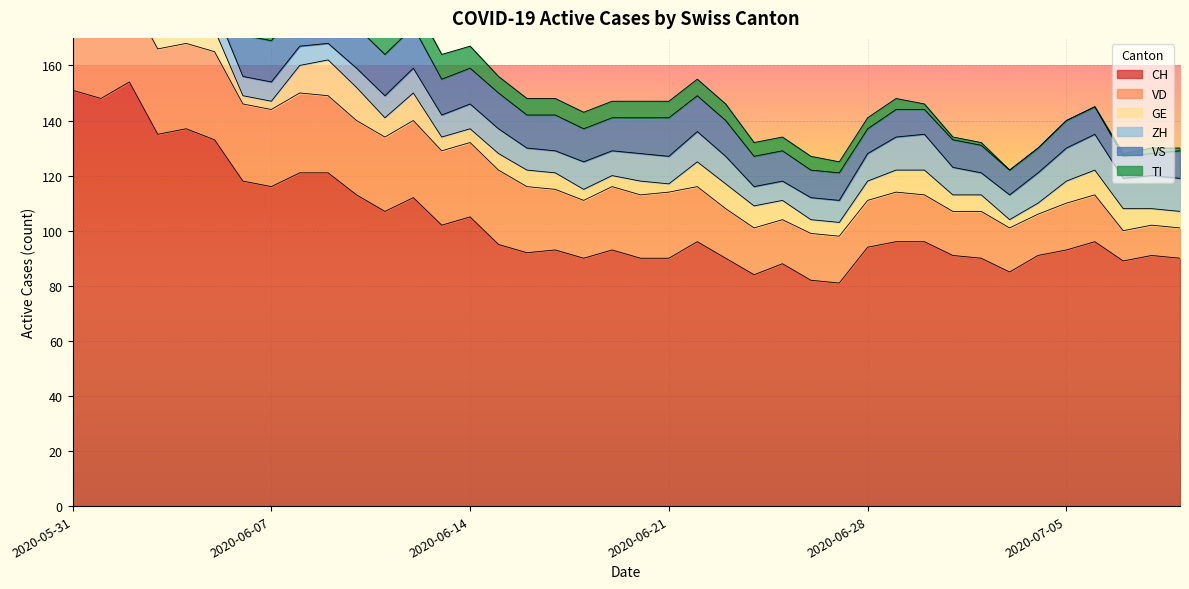

What is the average value of the CH series?

103